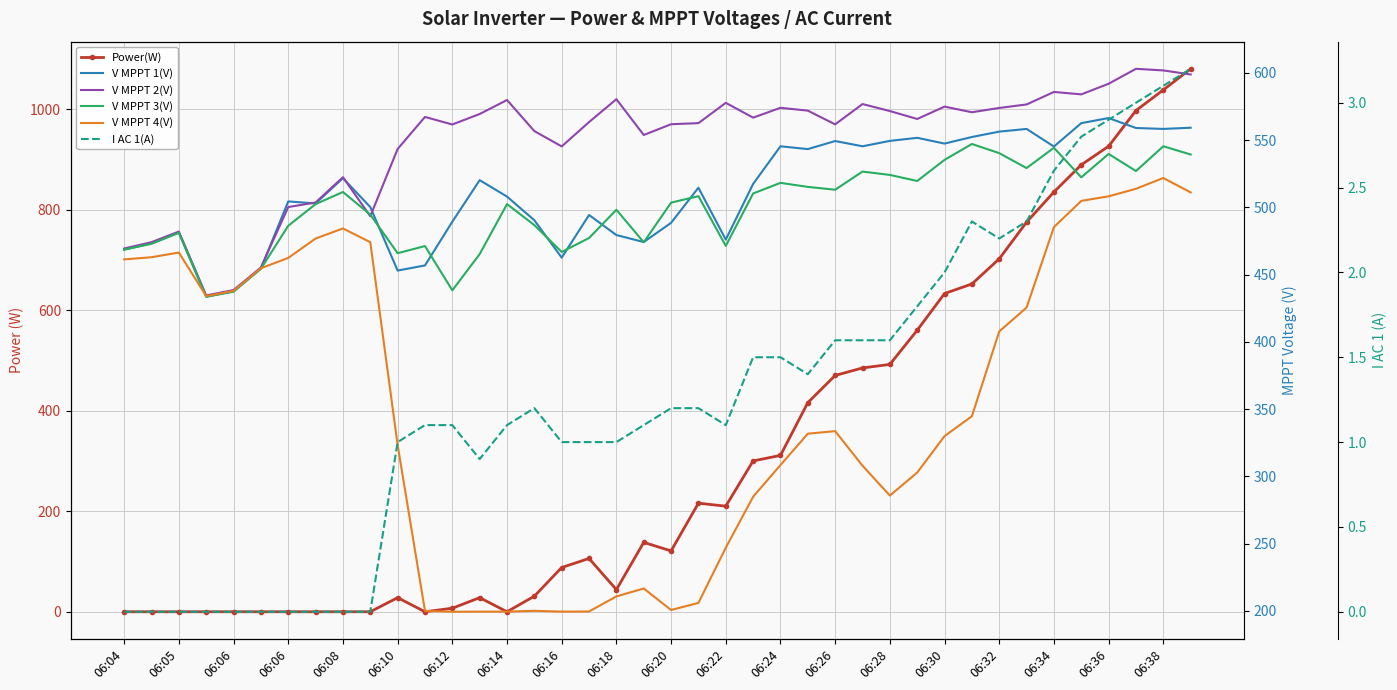

At which label is V MPPT 4(V) closest to 360?

31